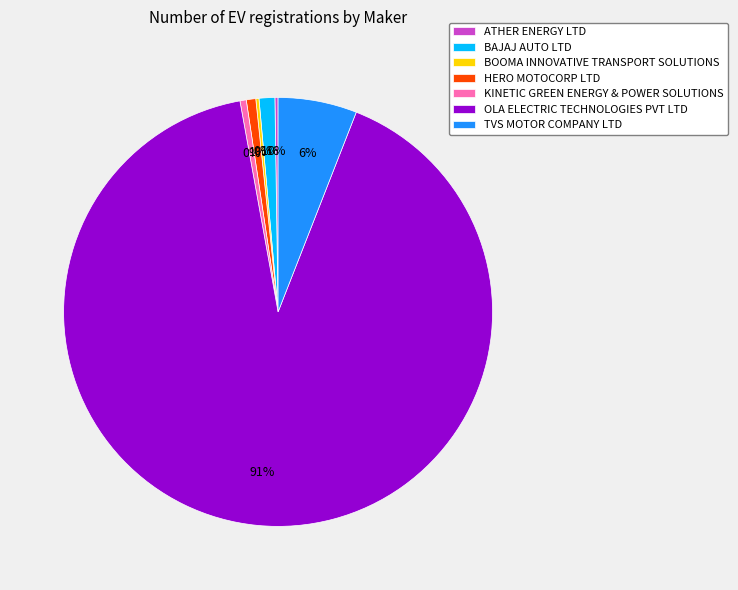

Is it true that KINETIC GREEN ENERGY & POWER SOLUTIONS is 0% of the pie?

True